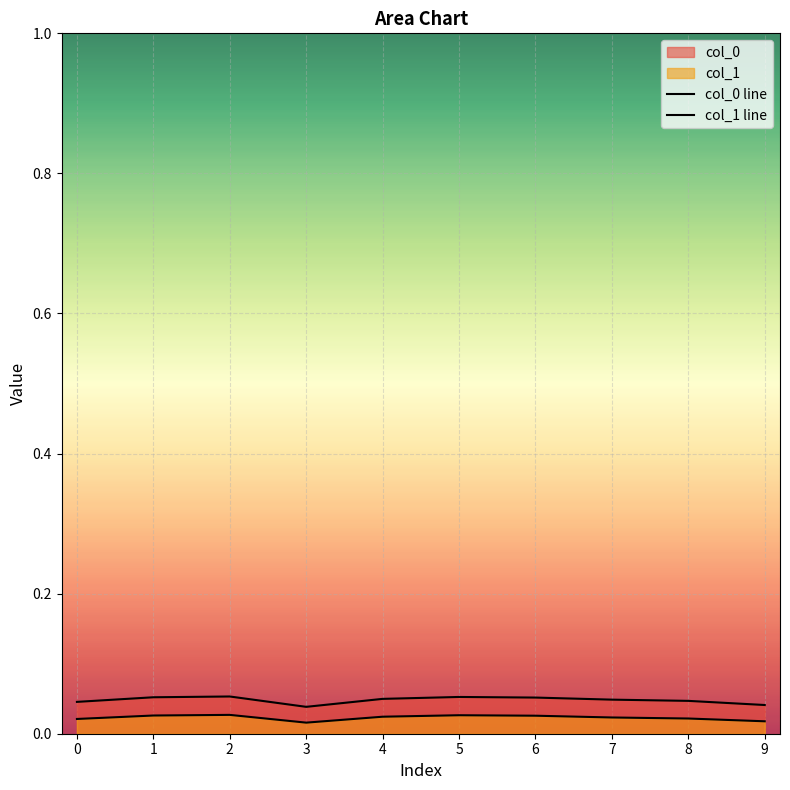

Reading left to right, extract all data points from this chart.

col_0: 0.0	0.1	0.1	0.0	0.0	0.1	0.1	0.0	0.0	0.0
col_1: 0.0	0.0	0.0	0.0	0.0	0.0	0.0	0.0	0.0	0.0